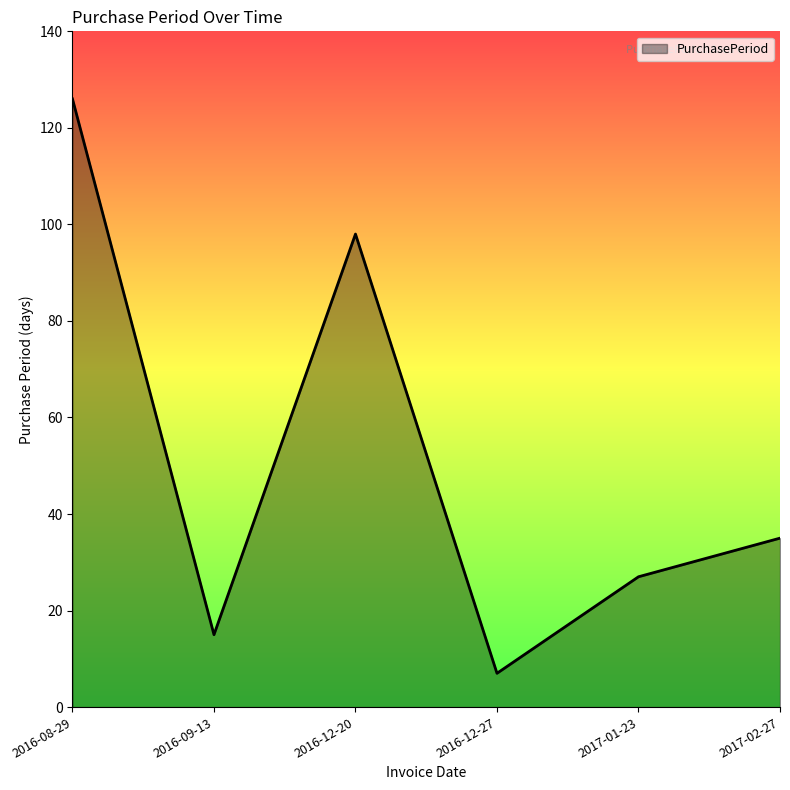

True or false: there are more than 0 points higher than both neighbors.

True